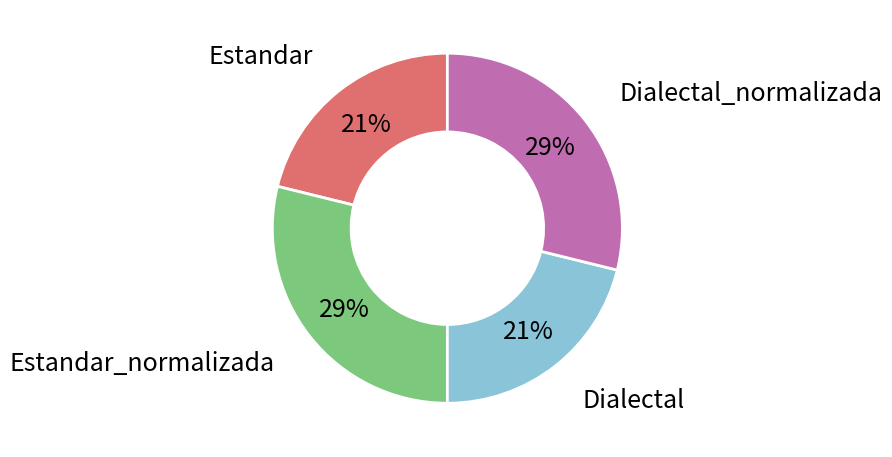

Is there any slice that represents more than half of the pie?

No